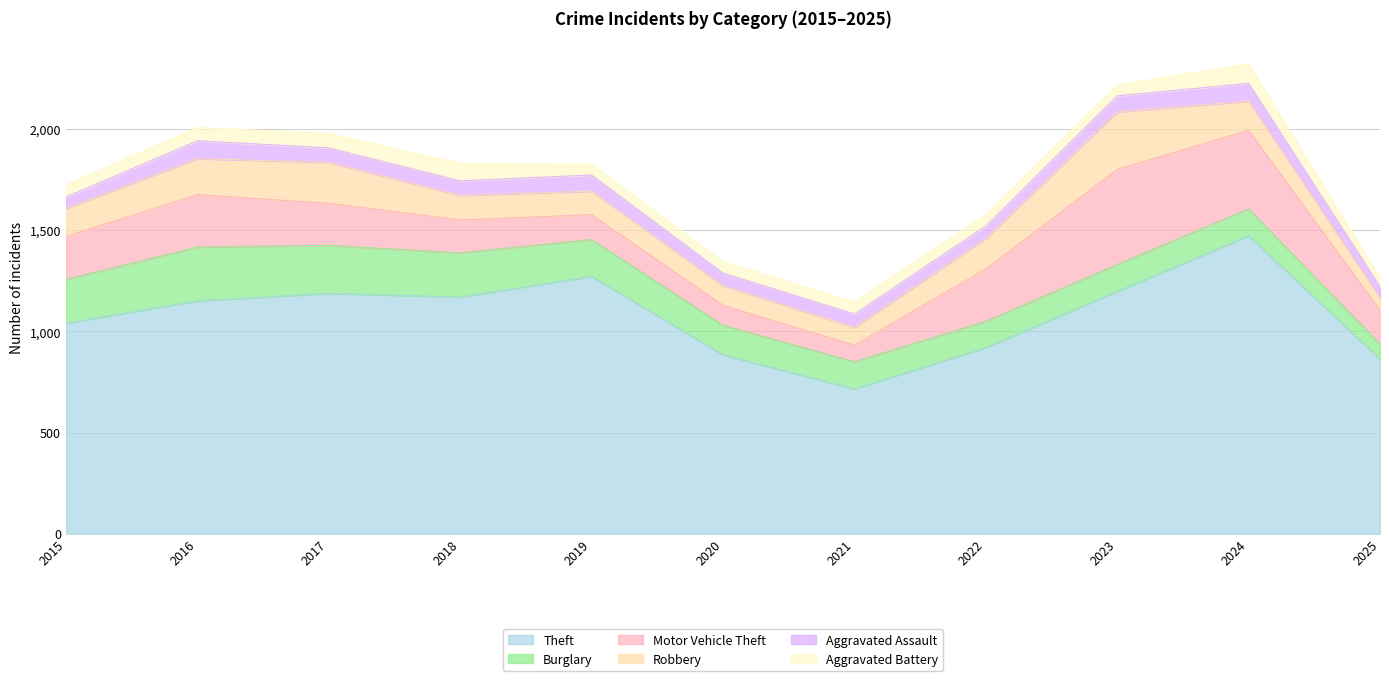

What is the value of the Robbery point at the 10th from the left?

144